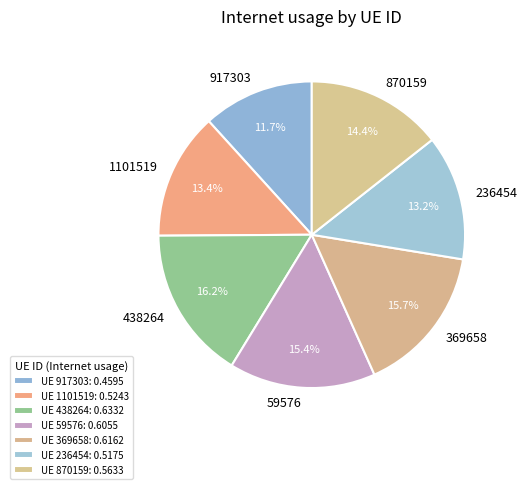

Which has a higher value, 59576 or 870159?

59576